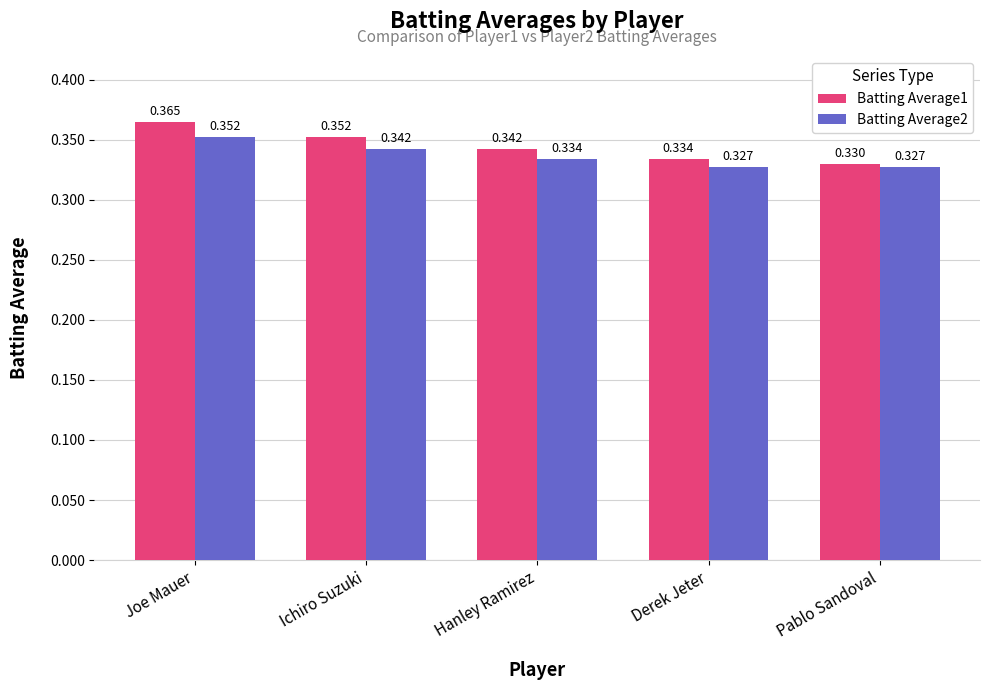

Which category has the highest value in the Batting Average1 series?

Joe Mauer